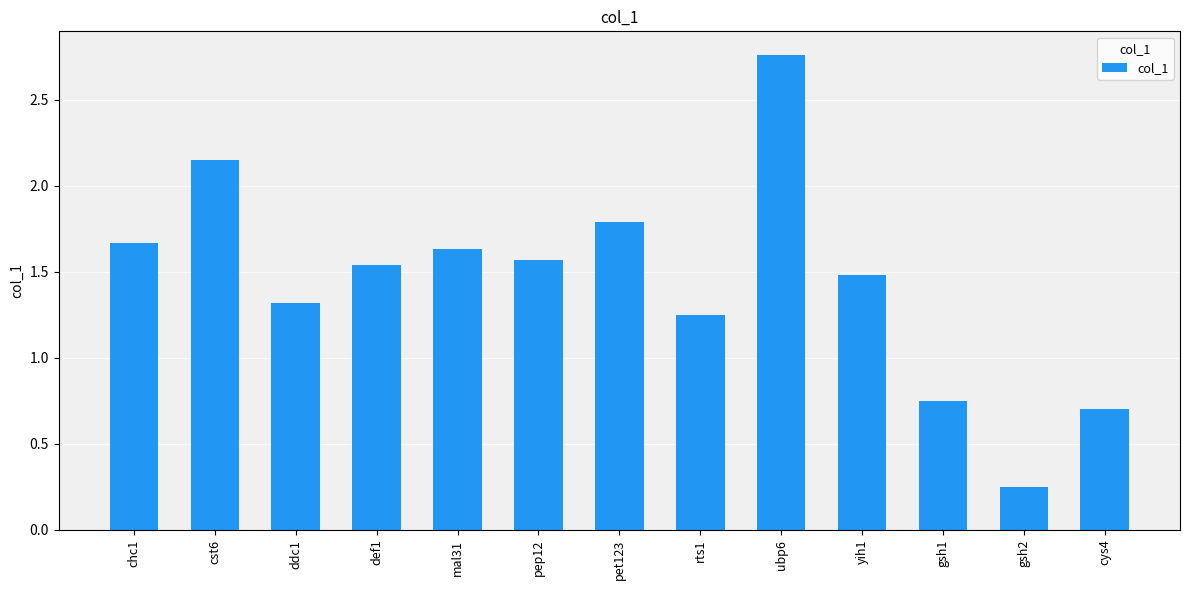

Which category has the highest value across all series?

ubp6